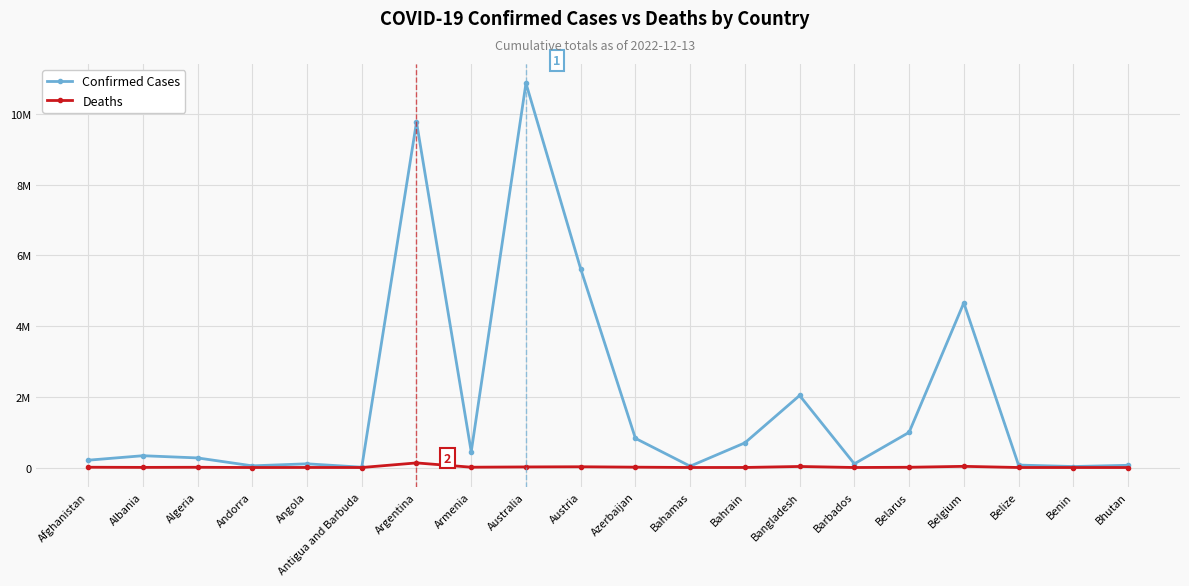

Is this an area chart (filled region under the line)?

No